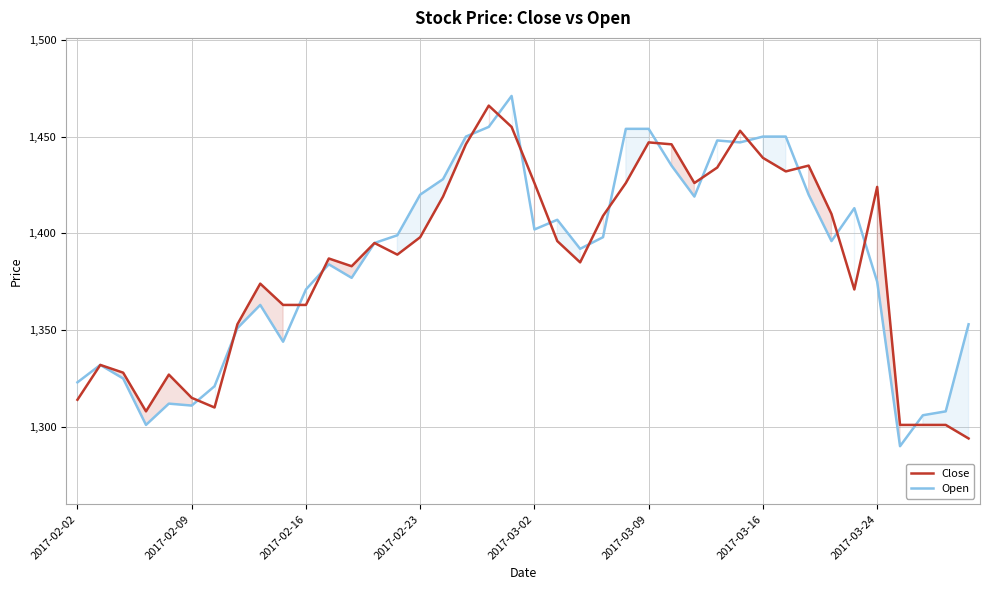

What value does the Open series have at 24, to the nearest 50?

1450